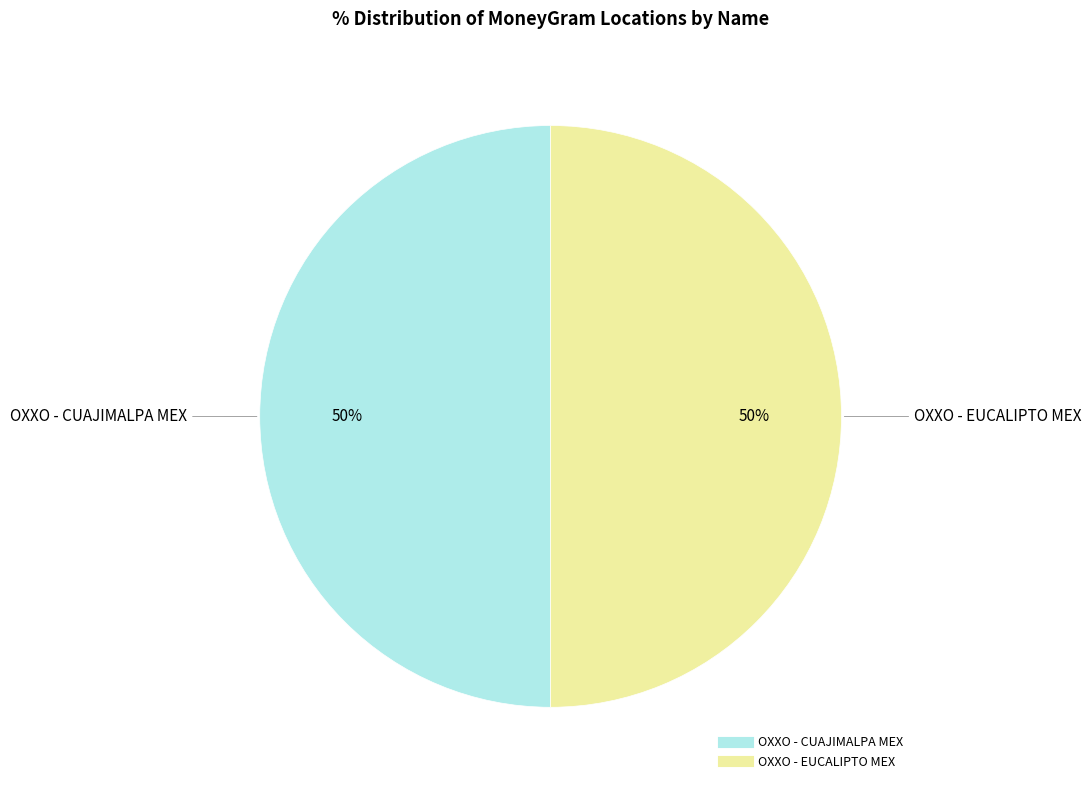

Approximately how many times larger is the value at OXXO - CUAJIMALPA MEX compared to OXXO - EUCALIPTO MEX?

1.0